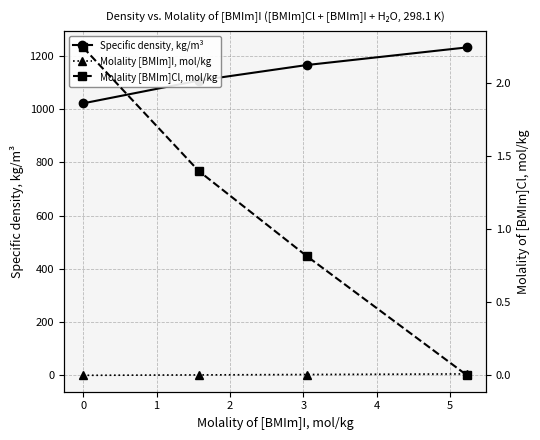

The Molality [BMIm]Cl, mol/kg series shows 1.1 at 1. True or false?

False